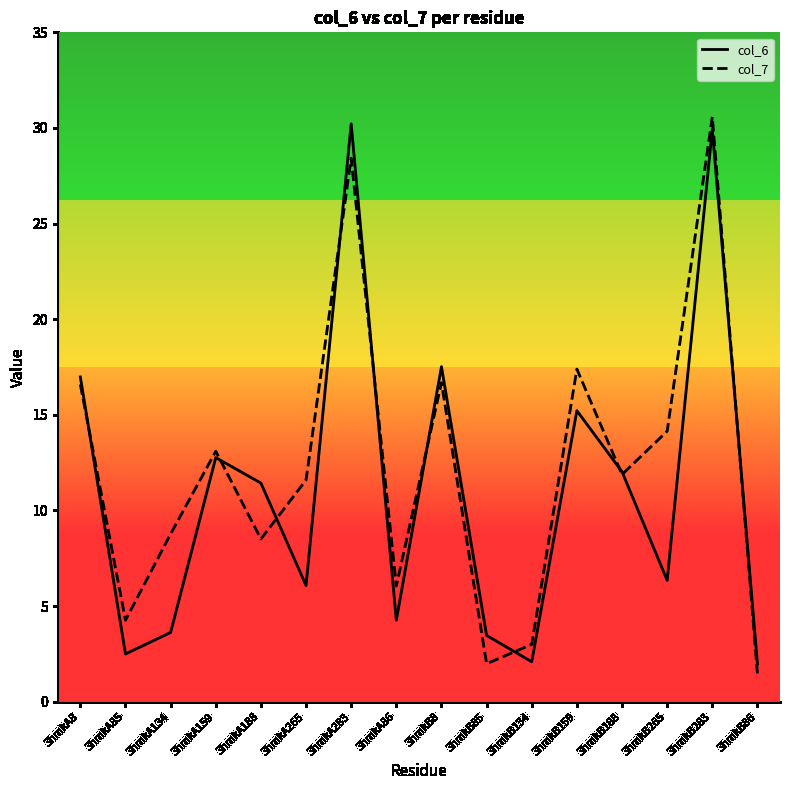

Rank the series at 3hmkA283 from highest to lowest value.

col_6, col_7